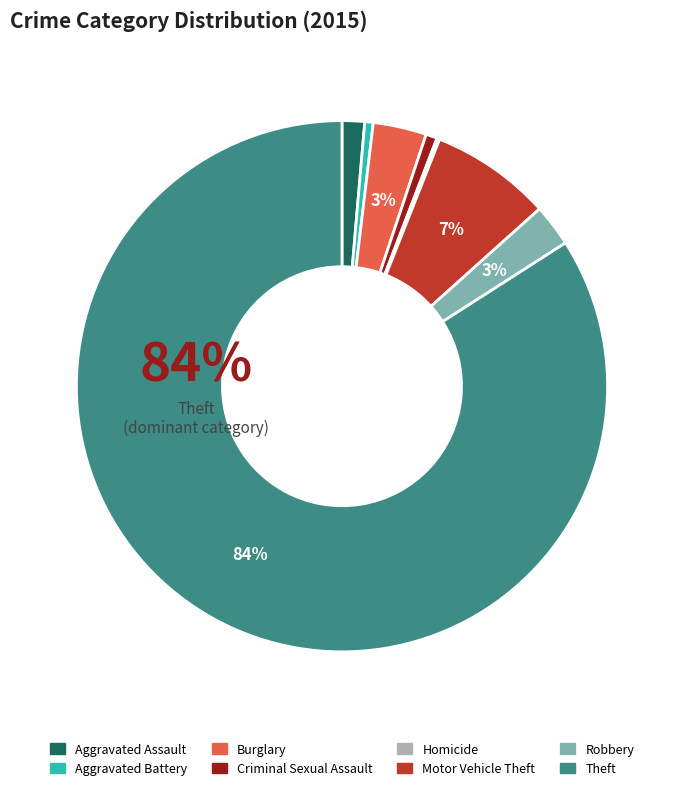

To the nearest percent, what percentage of the pie is Aggravated Assault?

1%